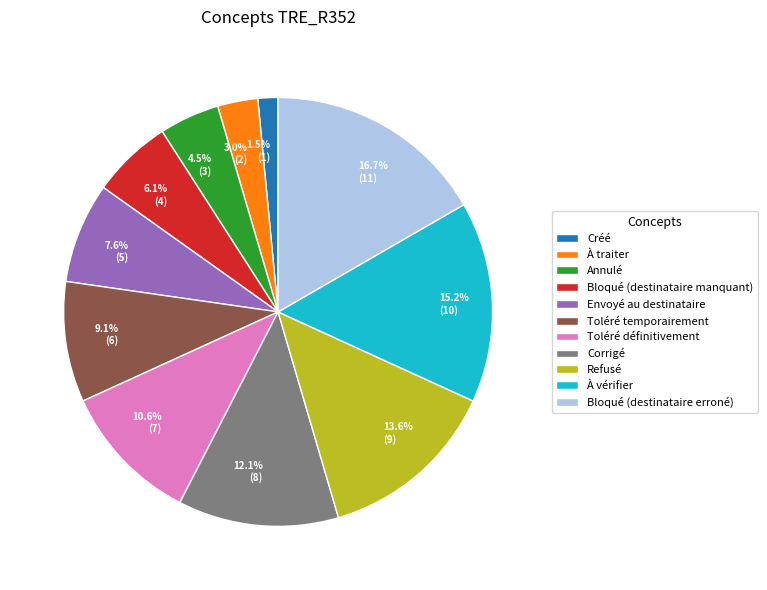

How many segments does this pie chart have?

11